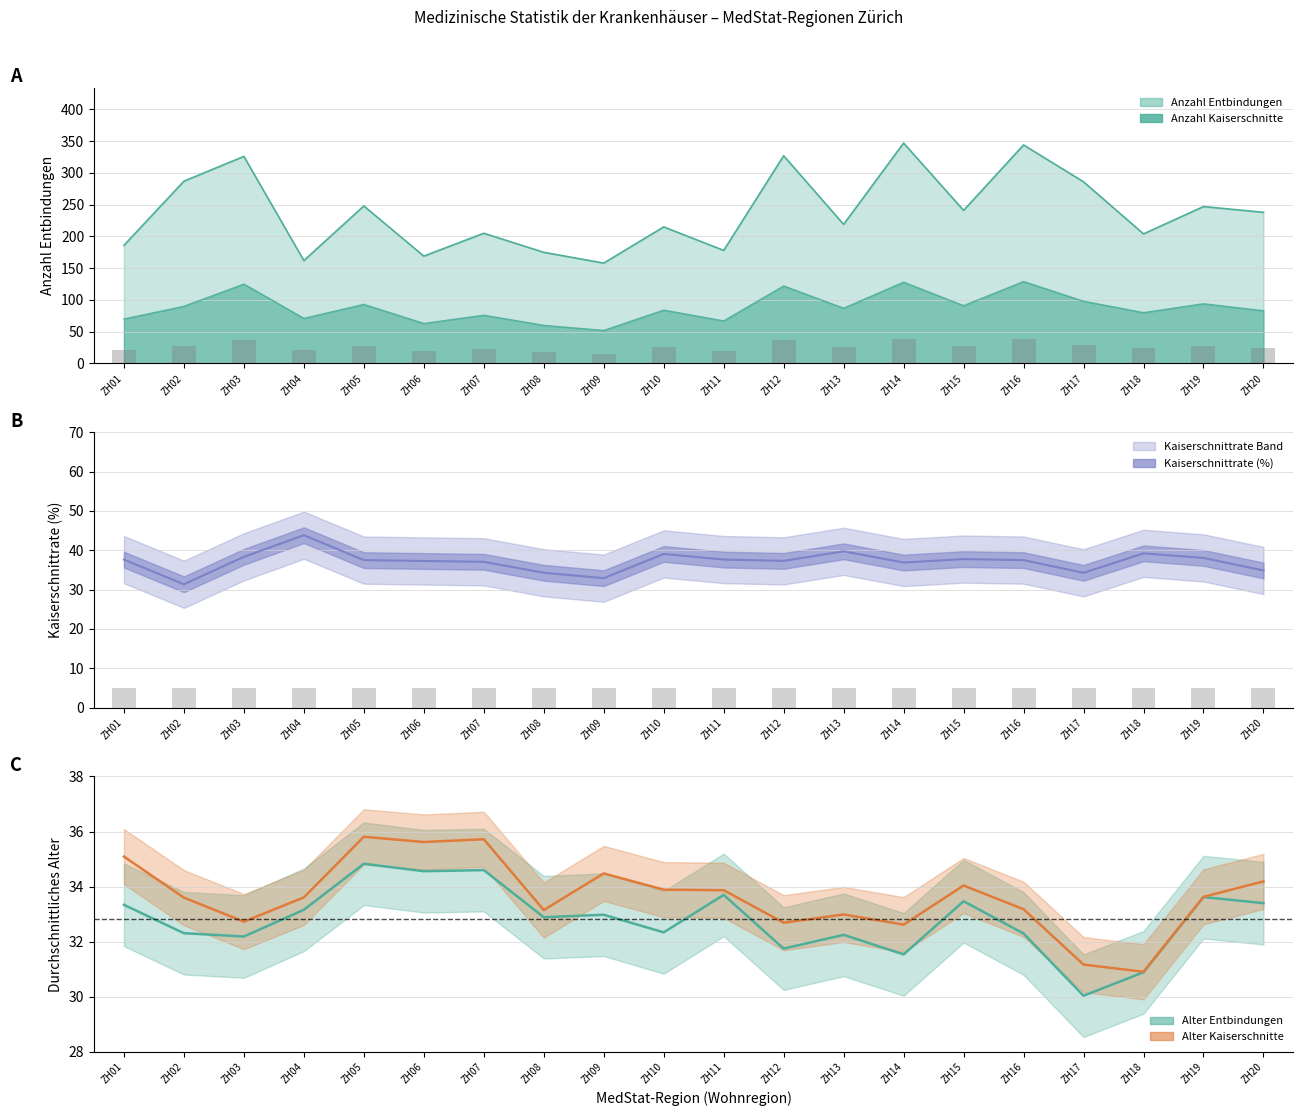

What is the approximate value of Alter Kaiserschnitte at ZH11?

33.9